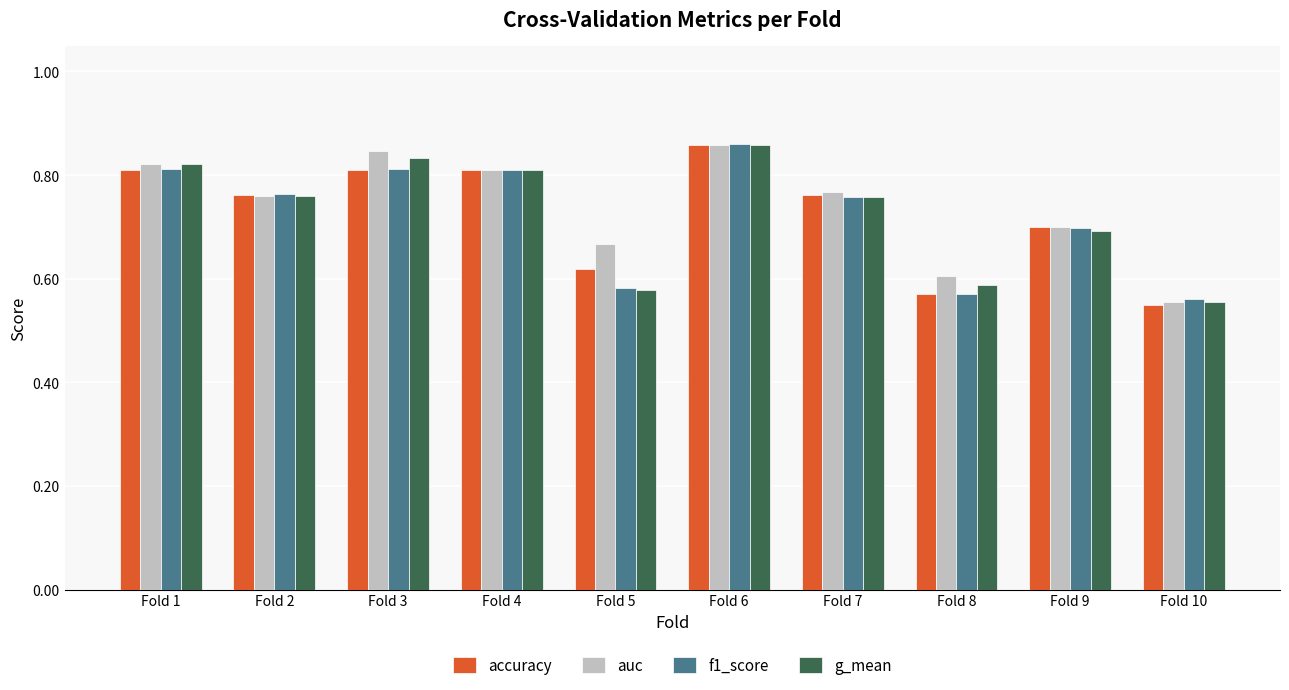

What is the sum of all f1_score values?

7.2